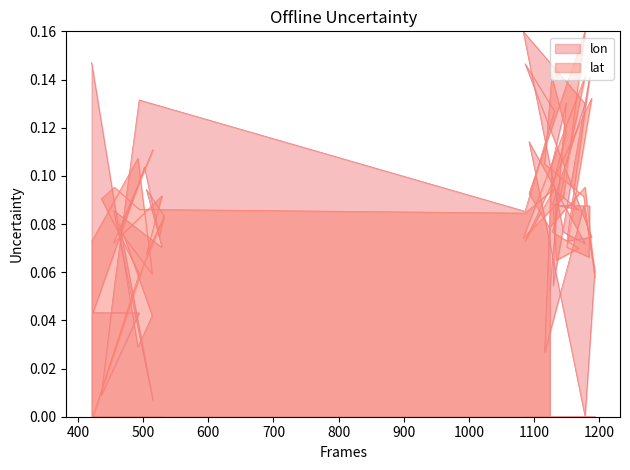

Which category has the lowest value across all series?

1178